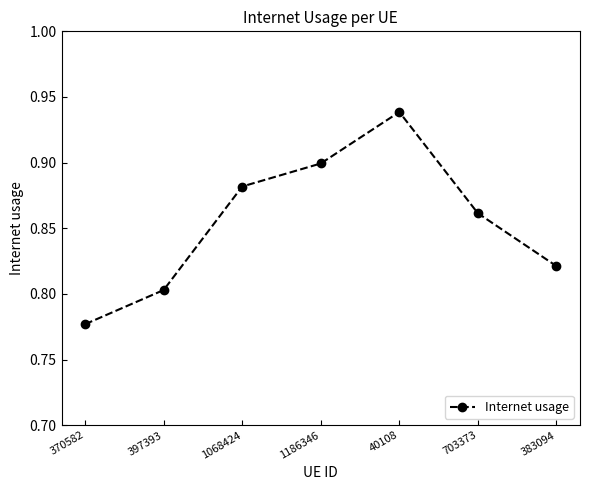

How many points are higher than both their immediate neighbors (excluding endpoints)?

1